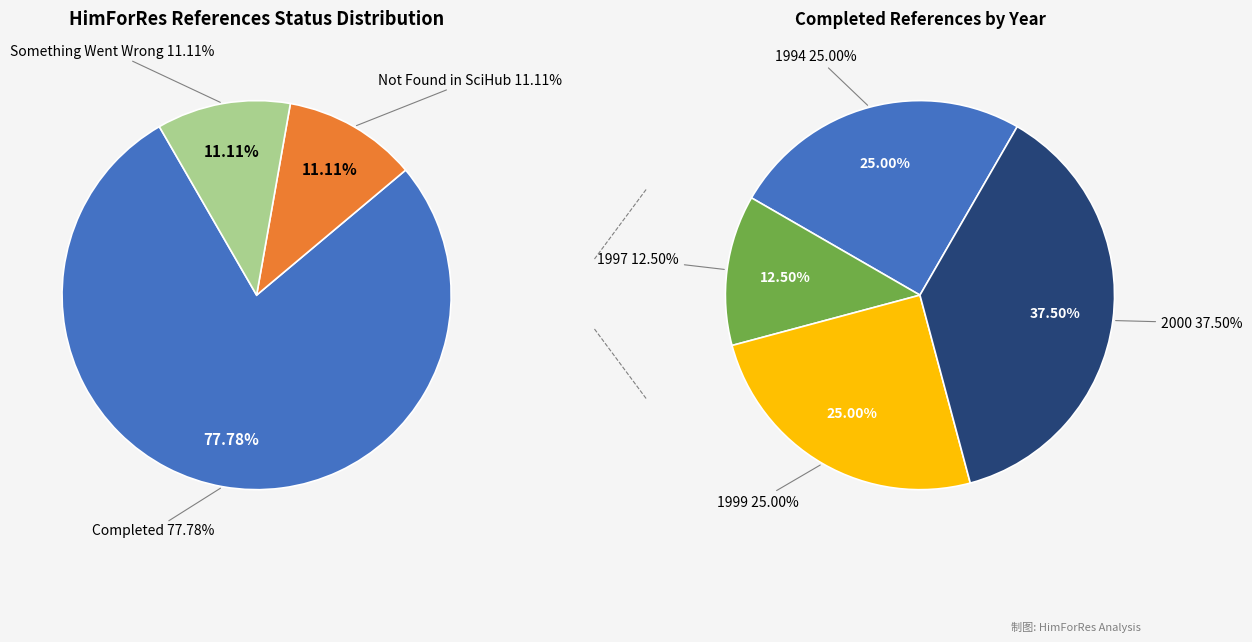

To the nearest percent, what is the difference between the largest and smallest slice percentages?

67%